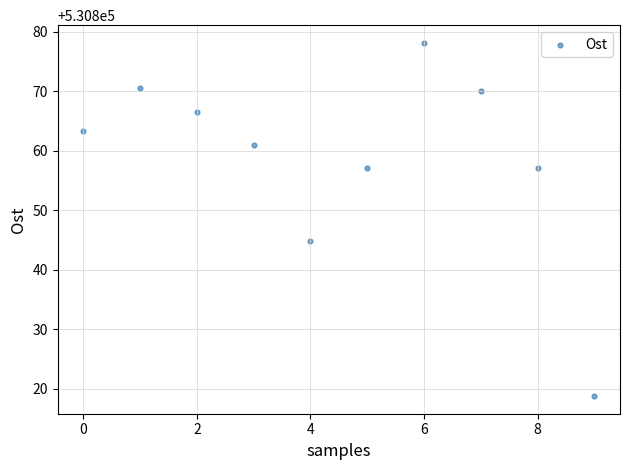

What is the range of Y values (max minus min)?

59.3